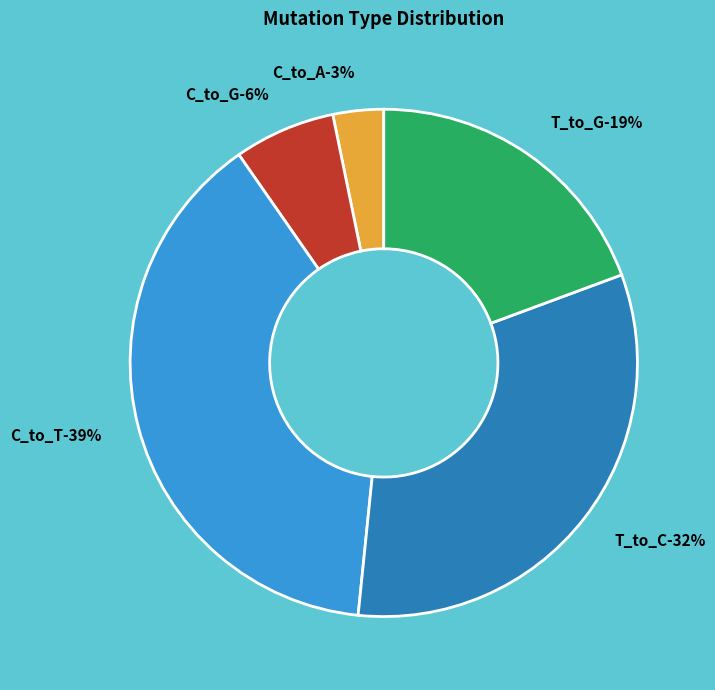

Is there a majority slice in this chart?

No